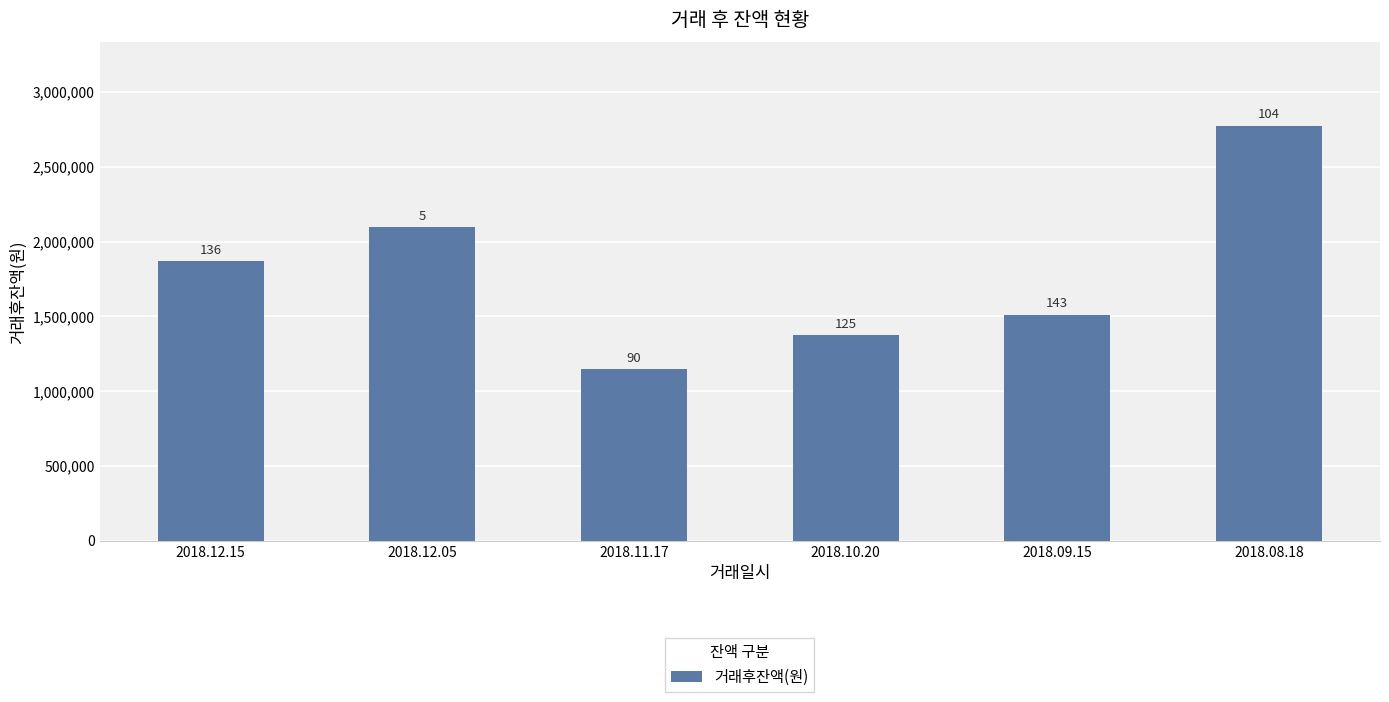

Are the bars horizontal?

No